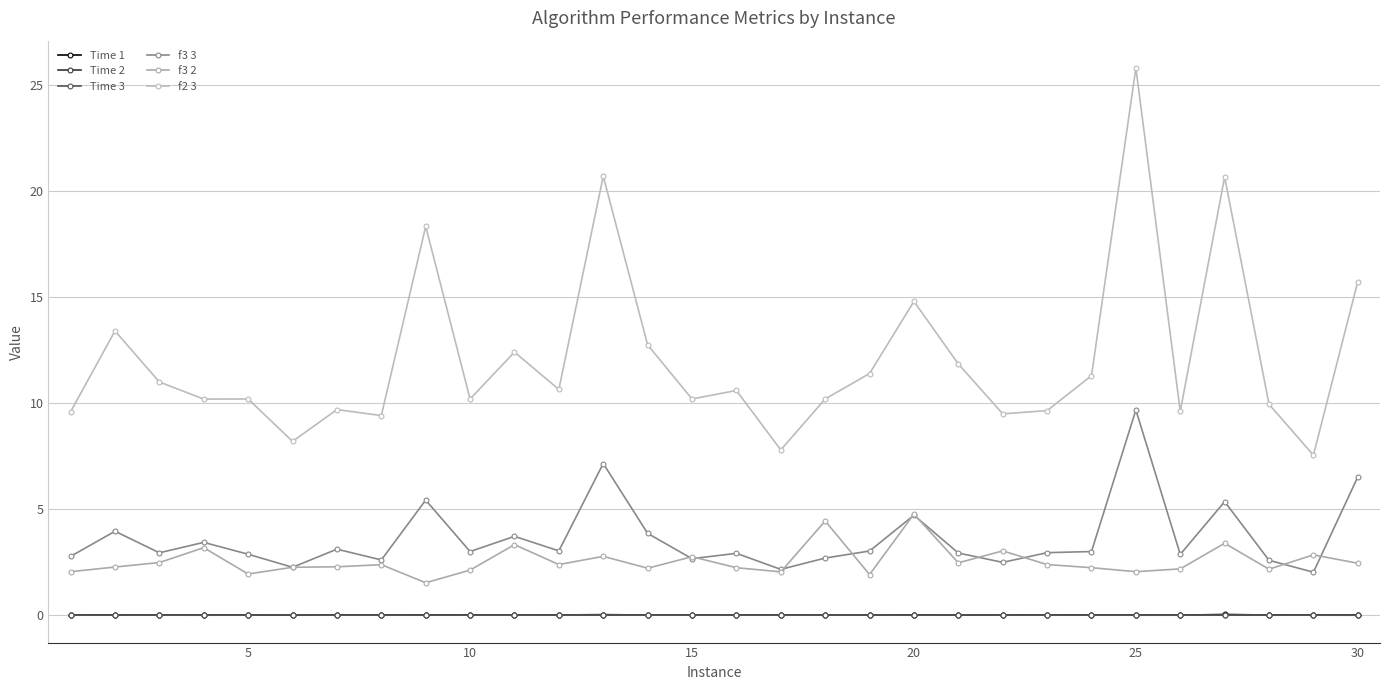

At which category is the sum across all series the highest?

25